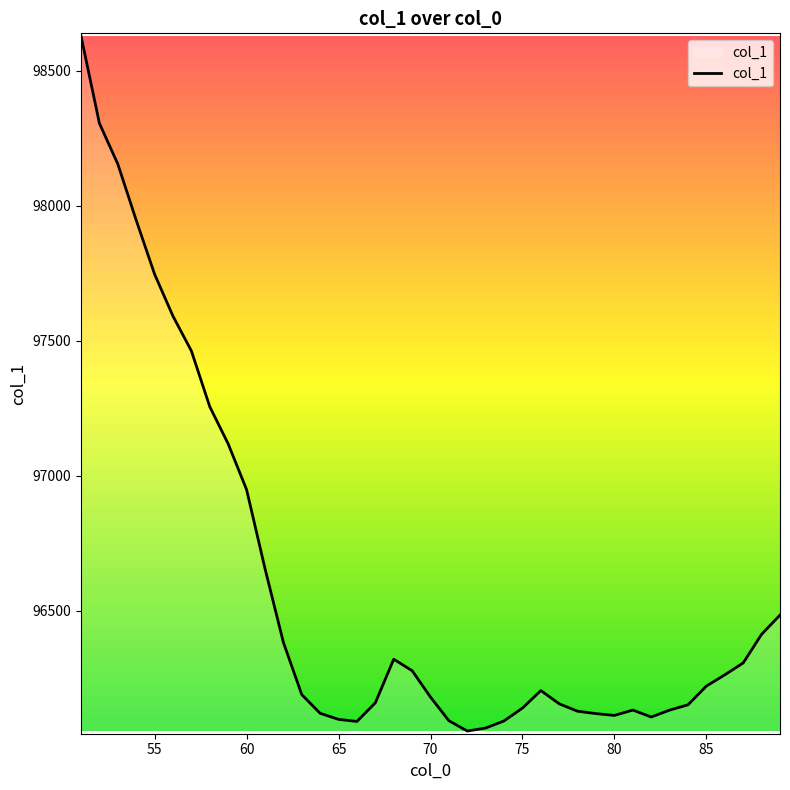

True or false: there are more than 2 points higher than both neighbors.

True